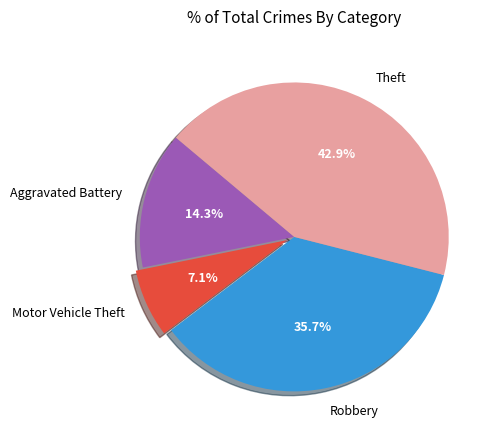

To the nearest percent, what percentage of the pie is Robbery?

36%